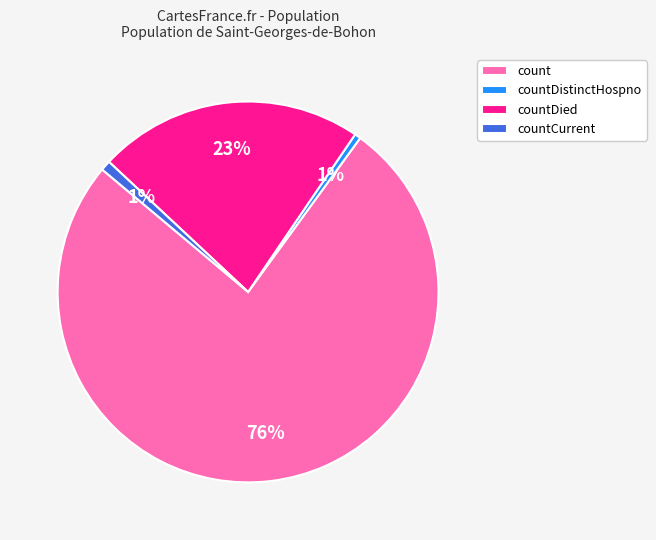

Do countCurrent and countDied together represent more than half of the pie?

No